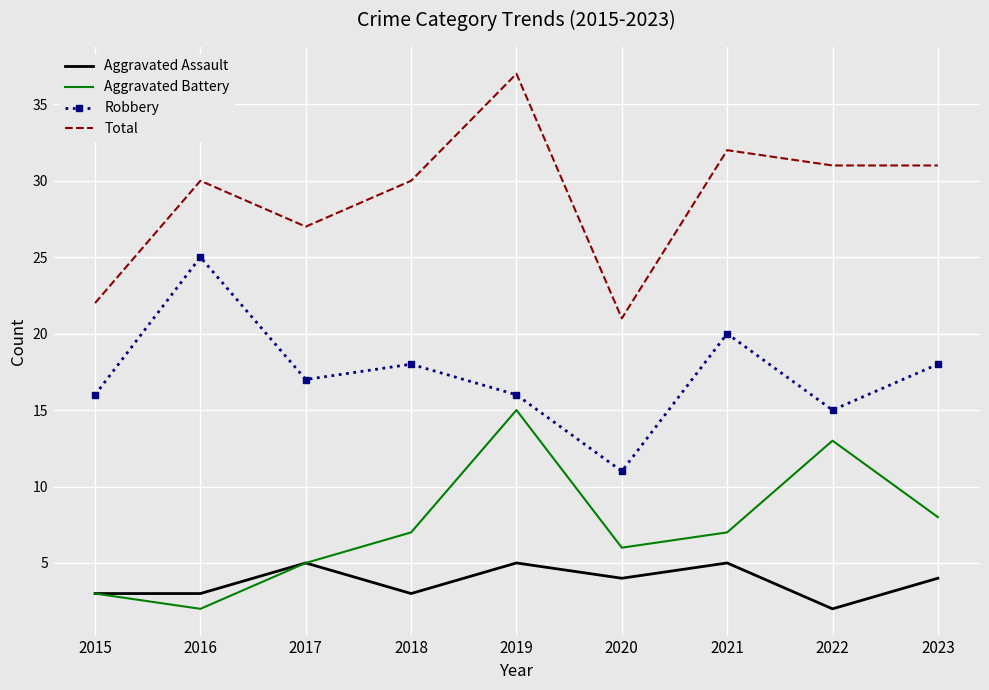

Which series has the largest total across all categories?

Total